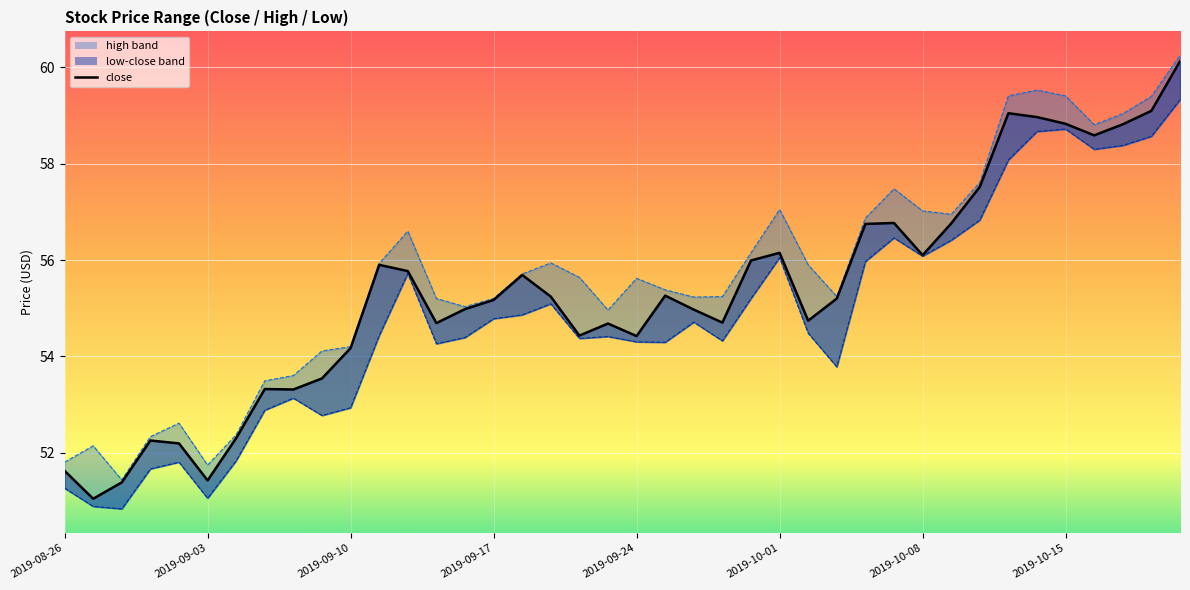

True or false: the data shows 100.7 at 2019-10-01.

False